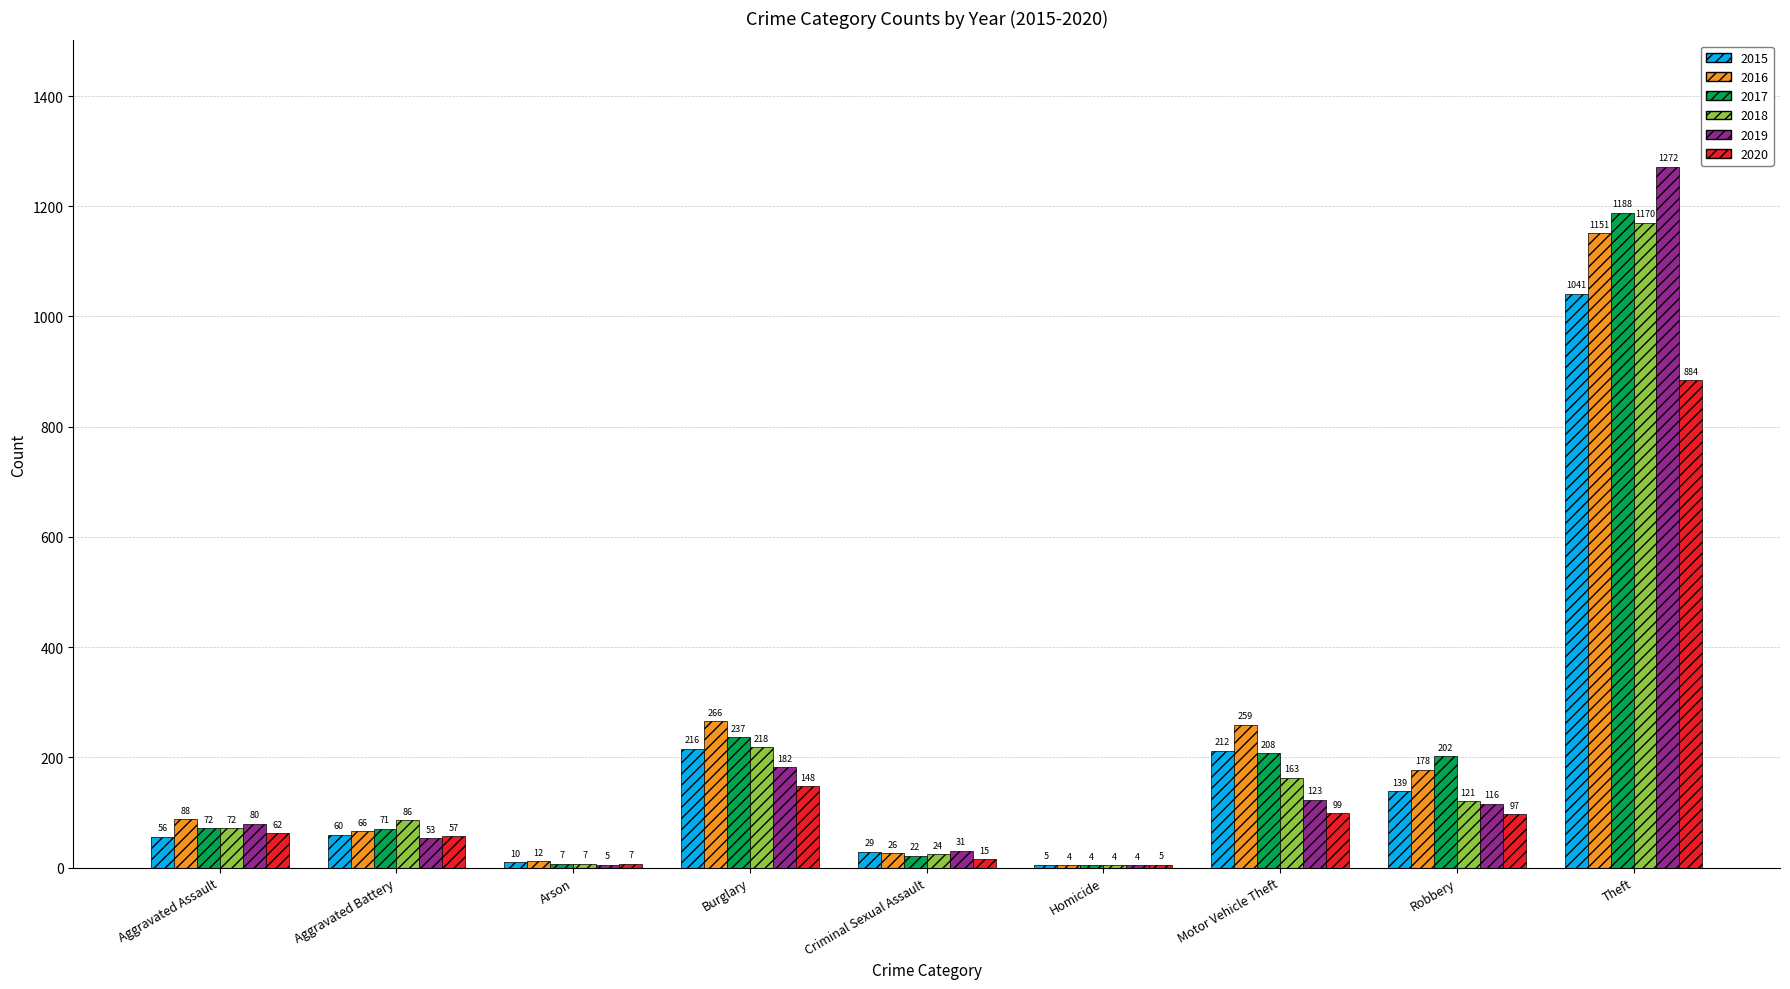

Count the number of categories in the chart.

9